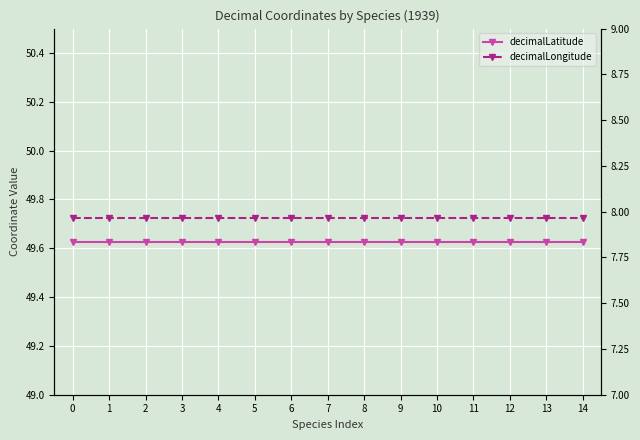

What is the smallest value displayed?

8.0